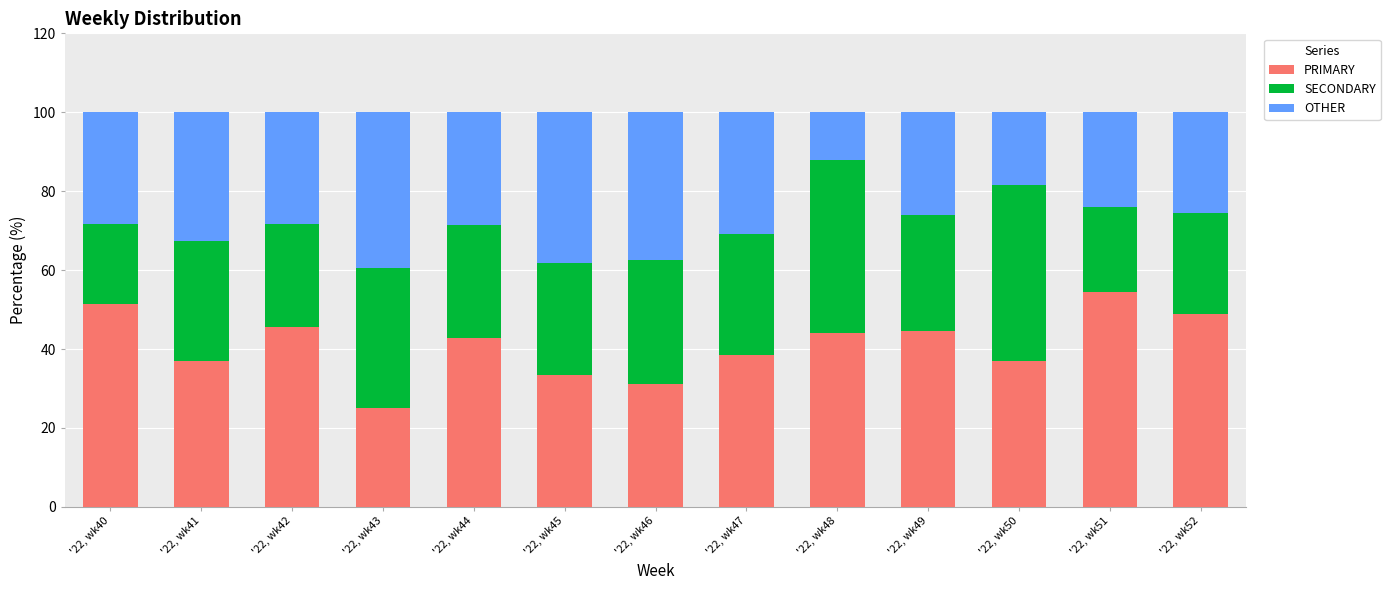

Rank the categories by PRIMARY value from highest to lowest.

'22, wk51, '22, wk40, '22, wk52, '22, wk42, '22, wk49, '22, wk48, '22, wk44, '22, wk47, '22, wk41, '22, wk50, '22, wk45, '22, wk46, '22, wk43